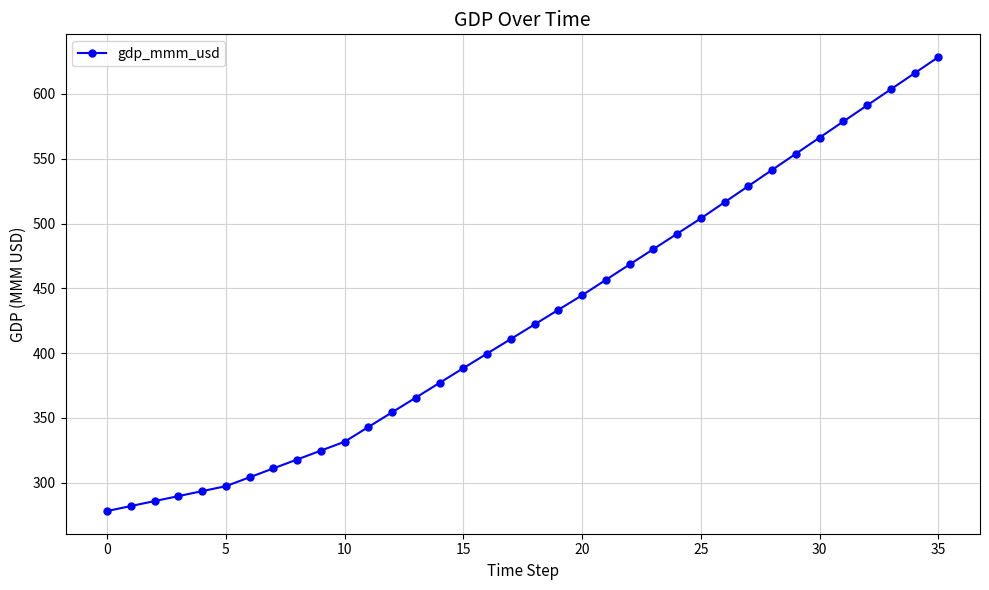

How many lines are shown in the chart?

1